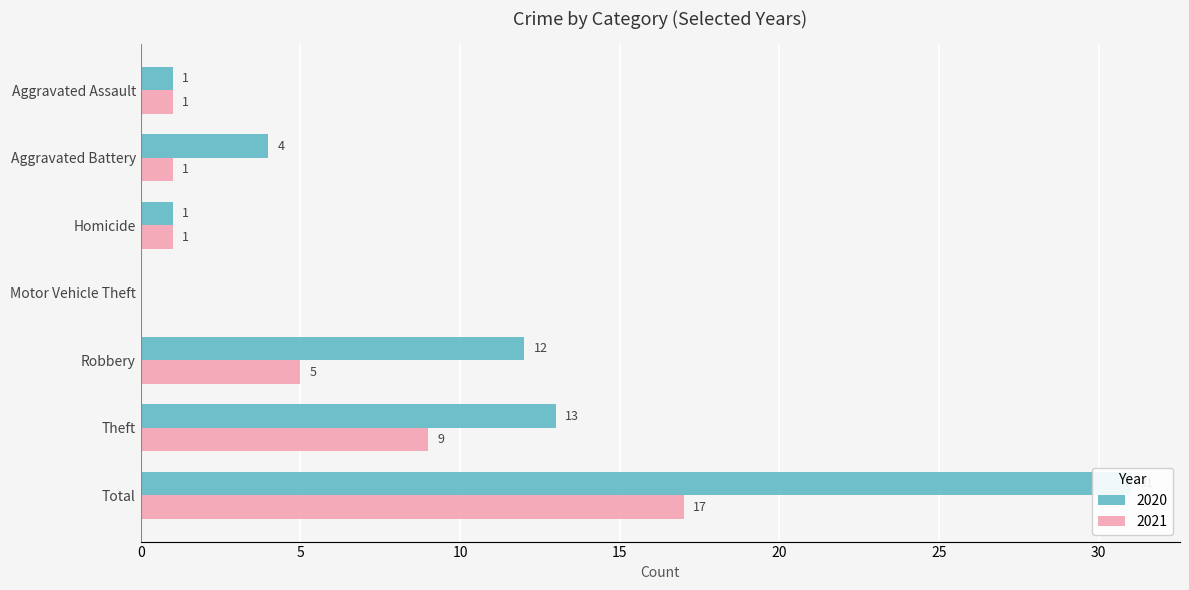

What is the difference between the maximum and minimum values in the 2020 series?

31